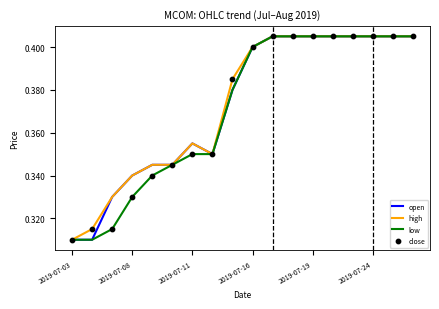

Which series has the largest total across all categories?

high